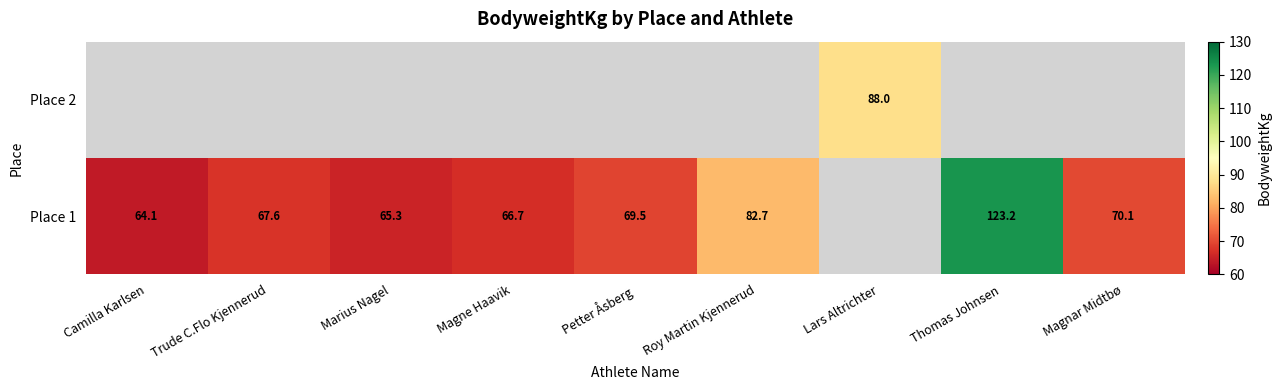

Is it true that Place 1 equals 66.7 at Magne Haavik?

True